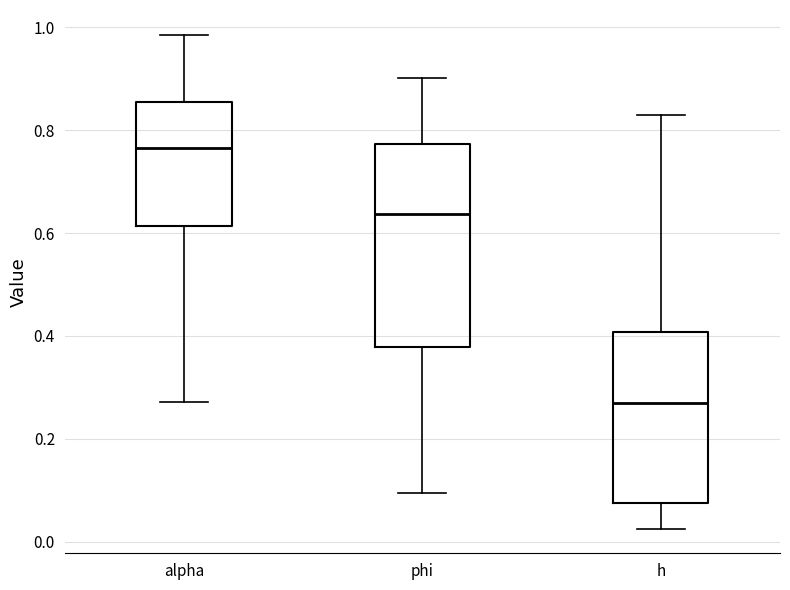

Reading left to right, read every box against the y-axis: the position of its median line, the range the box covers, and the ends of its whiskers. The values are not printed on the chart, so give them approximately, as read against the axis.

alpha: median 0.76, box 0.62 to 0.86, whiskers 0.28 to 0.98
phi: median 0.64, box 0.38 to 0.78, whiskers 0.10 to 0.90
h: median 0.26, box 0.08 to 0.40, whiskers 0.02 to 0.84